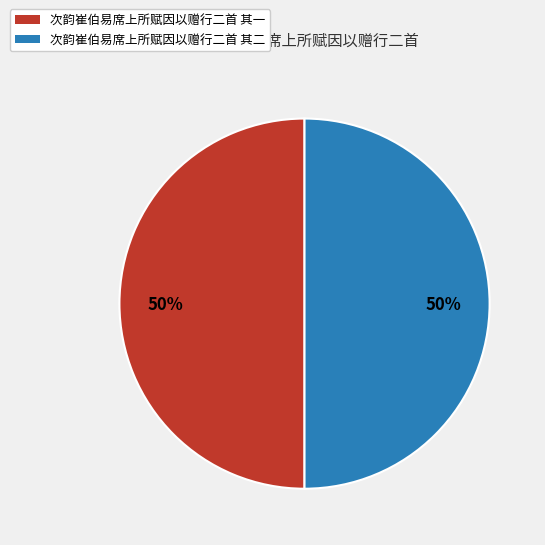

To the nearest percent, what is the average slice percentage?

50%